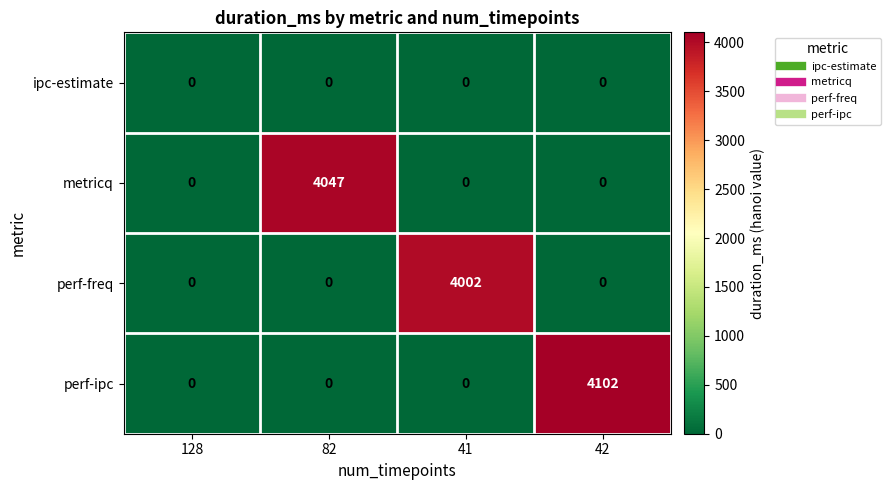

Which label corresponds to the largest value in the chart?

42